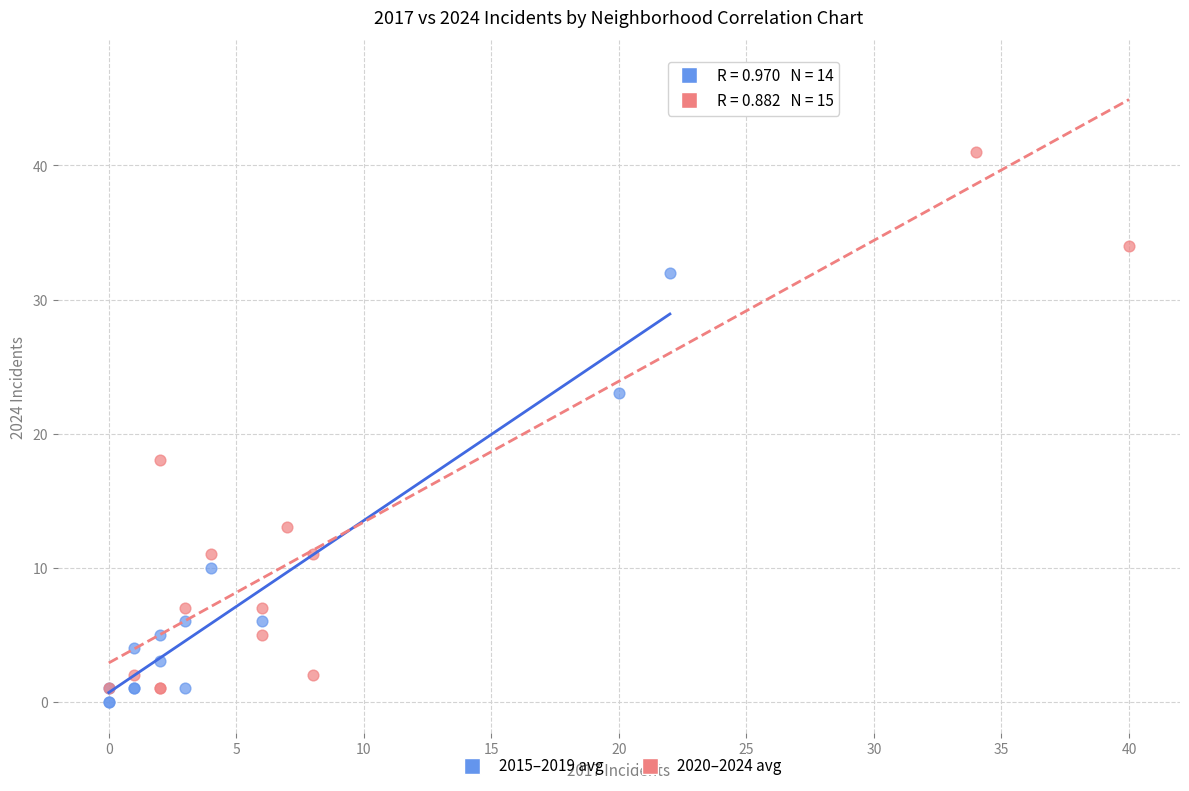

What are all the series names shown in the legend?

2015–2019 avg, 2020–2024 avg